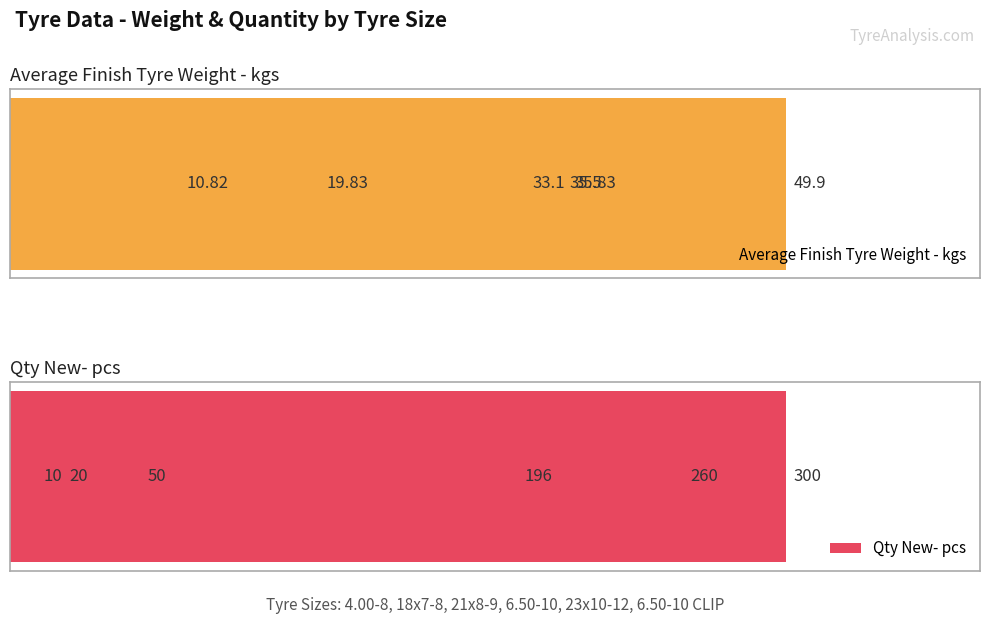

How many data points does each series have?

6